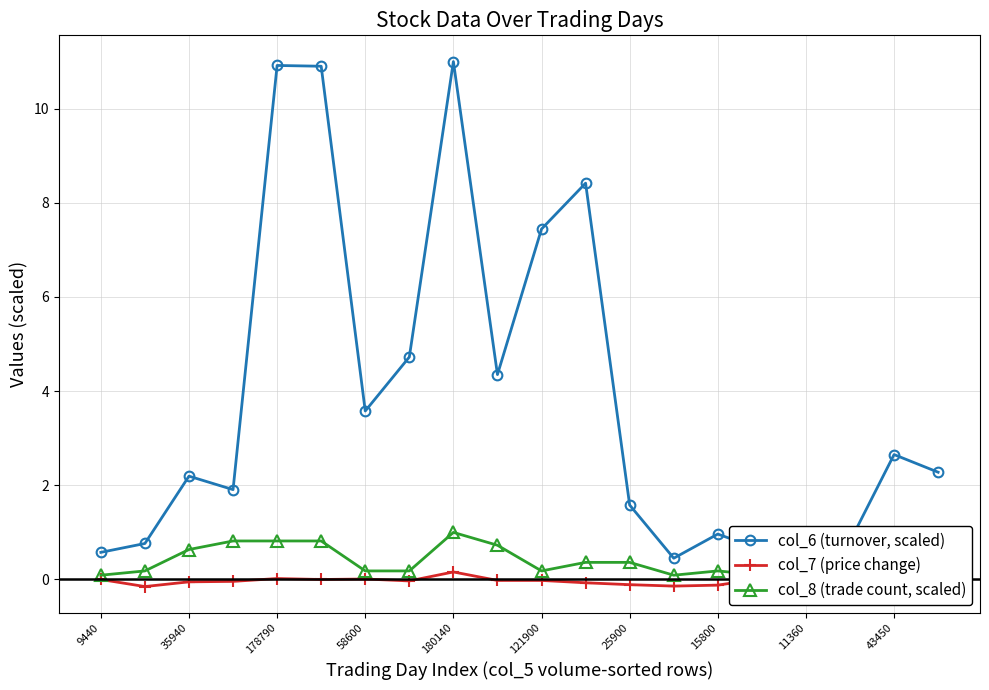

Is it true that col_7 (price change) equals 0.1 at 11360?

True